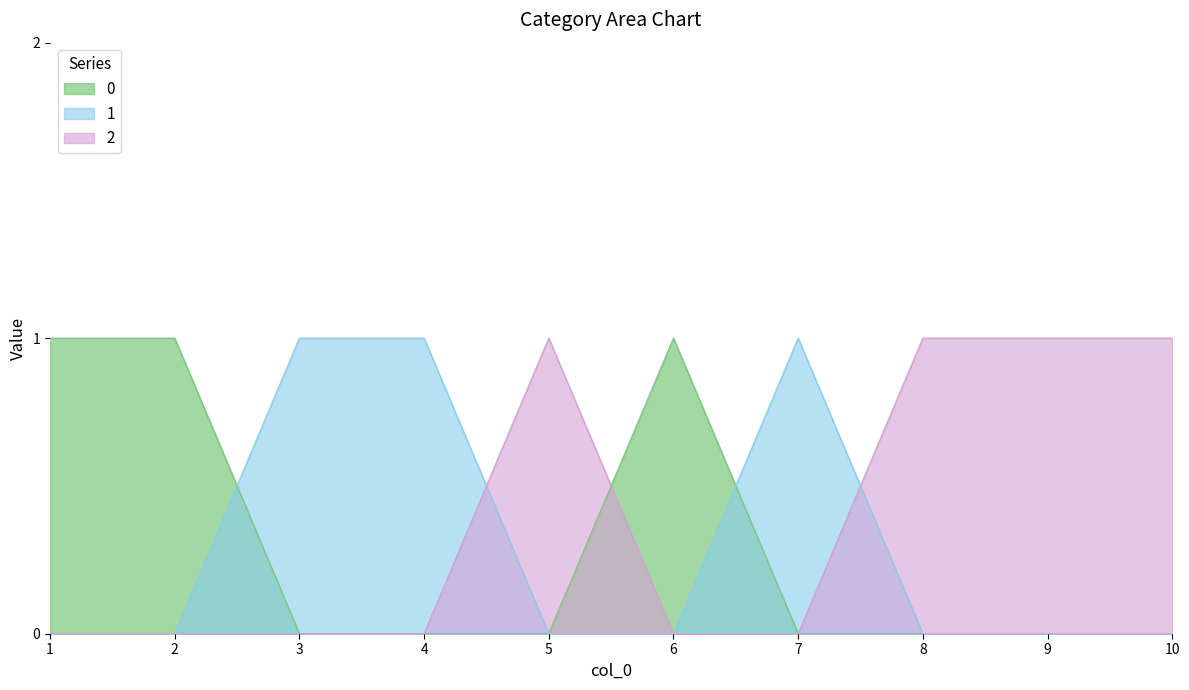

How many interior local peaks does the 2 series have?

1